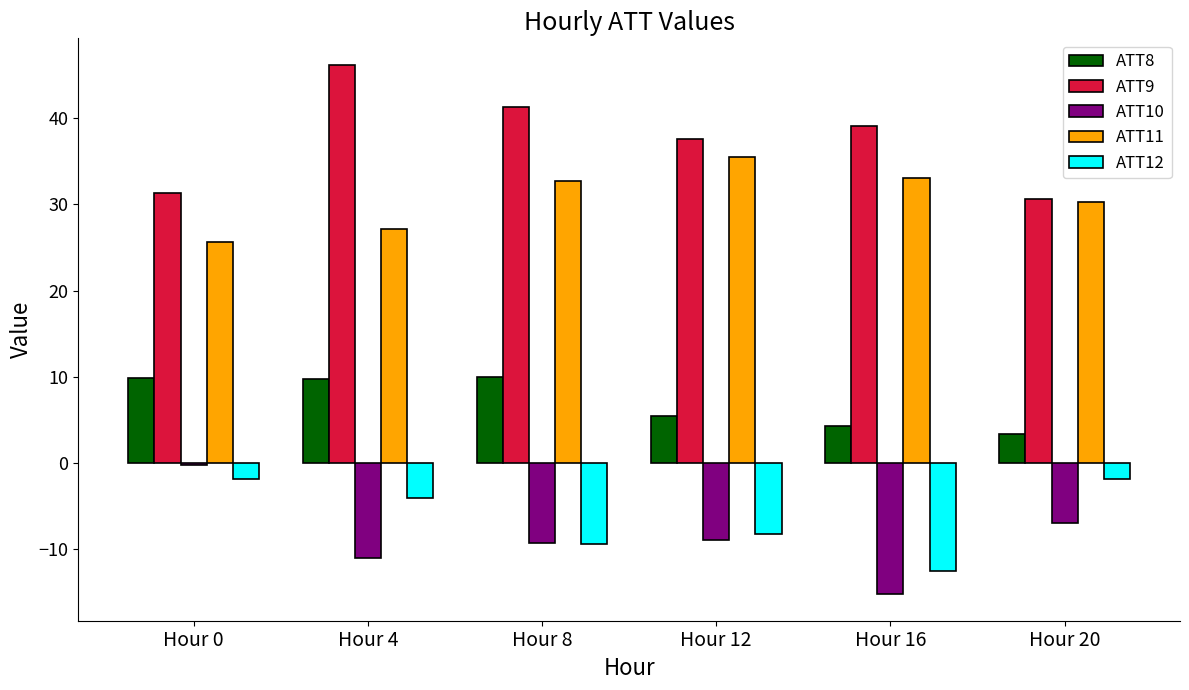

At how many categories does at least one series exceed 20?

6